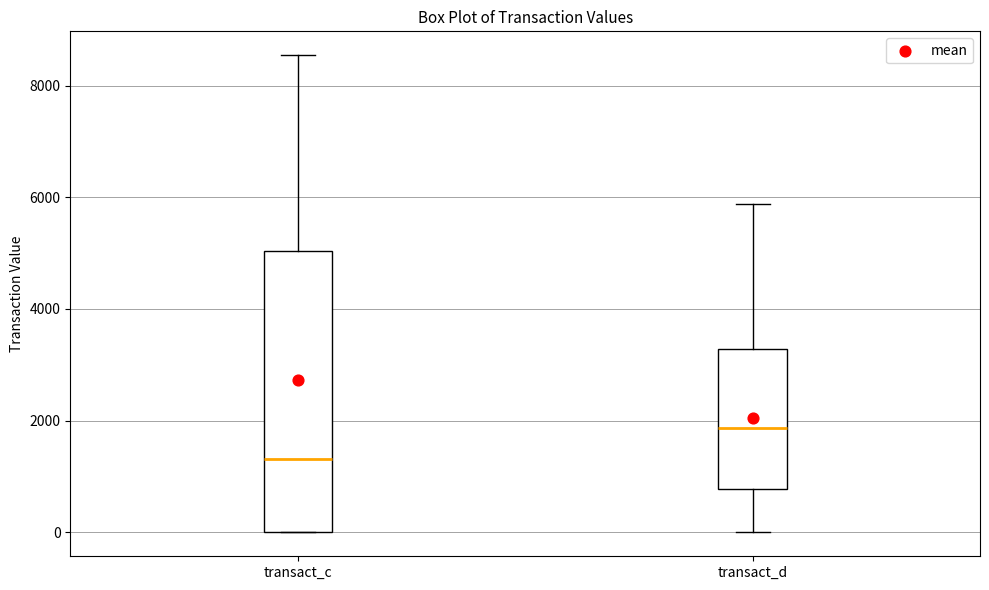

Reading left to right, read every box against the y-axis: the position of its median line, the range the box covers, and the ends of its whiskers. The values are not printed on the chart, so give them approximately, as read against the axis.

transact_c: median 1400, box 0 to 5000, whiskers 0 to 8600
transact_d: median 1800, box 800 to 3200, whiskers 0 to 5800